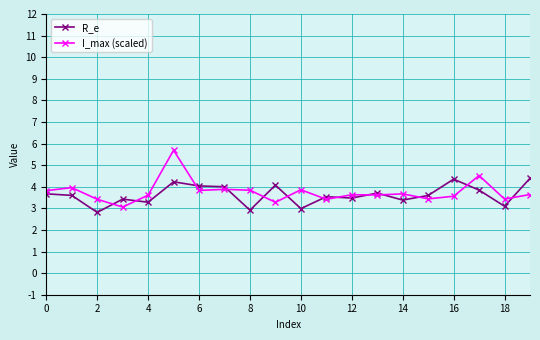

What is the value of the R_e point at the 8th from the left?

4.0